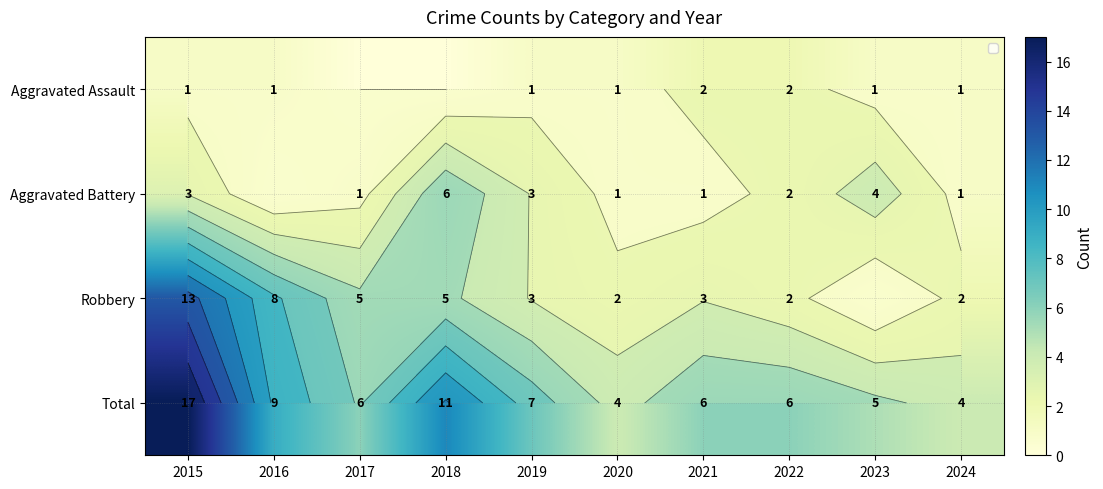

At which category is the sum across all series the highest?

2015